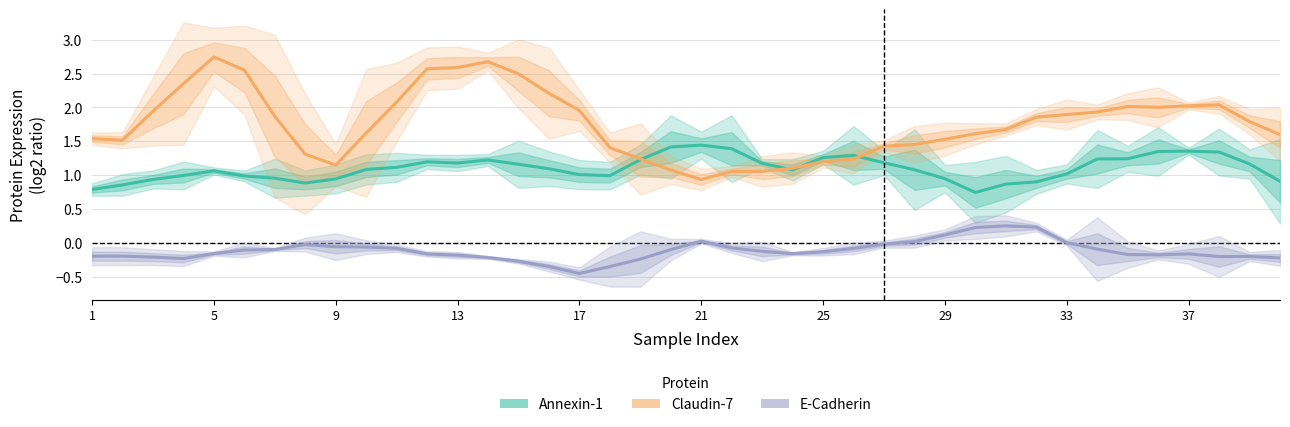

True or false: E-Cadherin and Claudin-7 intersect in this chart.

False